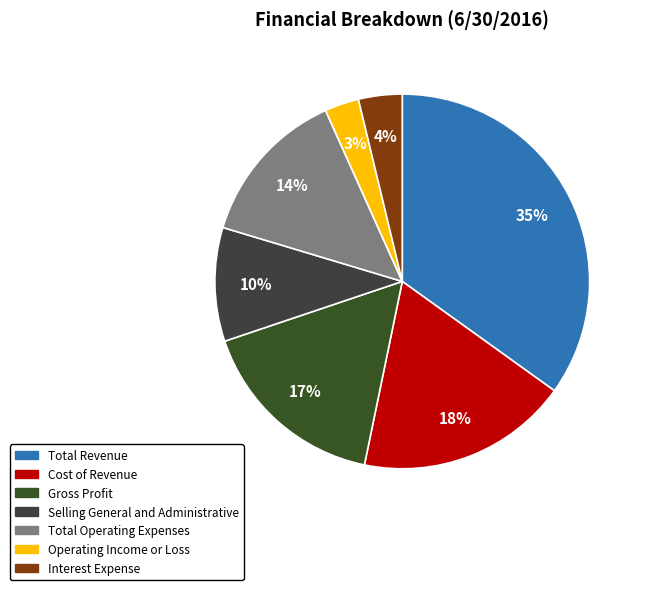

How many slices are in this pie chart?

7